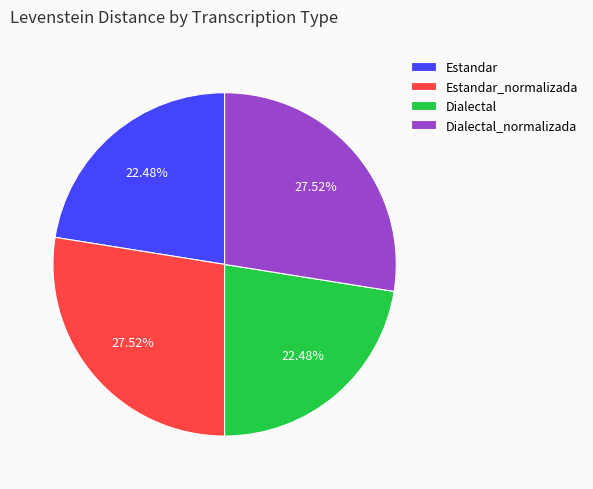

Count the number of slices in the pie.

4